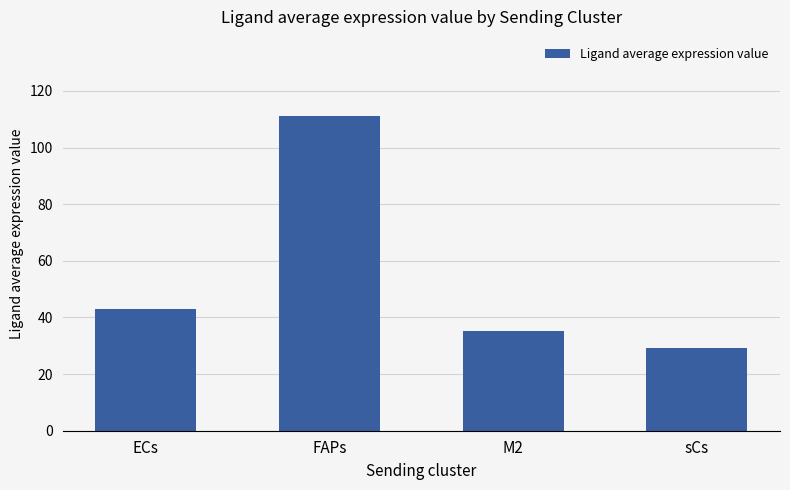

Is it true that the value at M2 is 35.2?

True